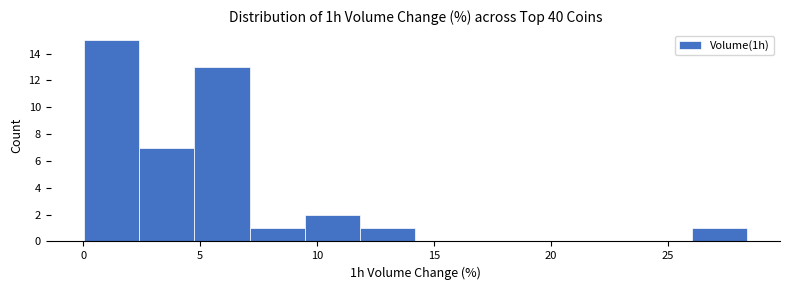

What is the height of the bar covering 9.5 to 12.0 on the x-axis? Neither the bar edges nor the heights are printed on the chart, so give them approximately, as read against the axes.

2